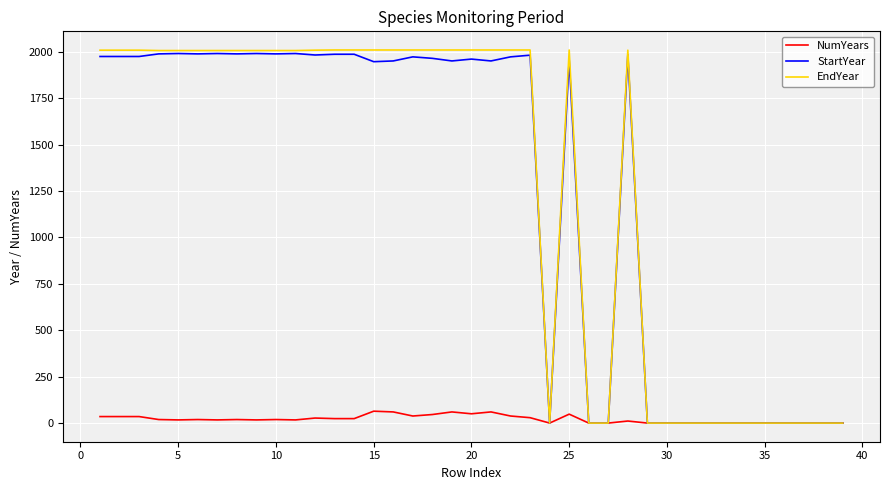

What are all the series names shown in the legend?

NumYears, StartYear, EndYear